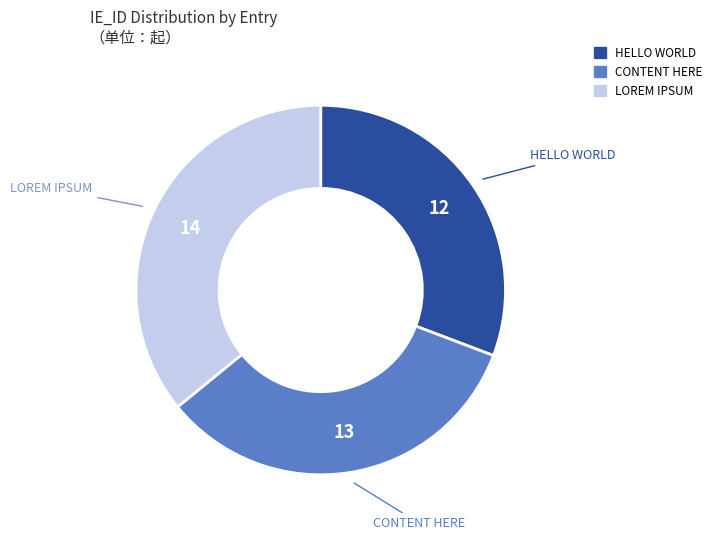

Is it true that HELLO WORLD is 22% of the pie?

False